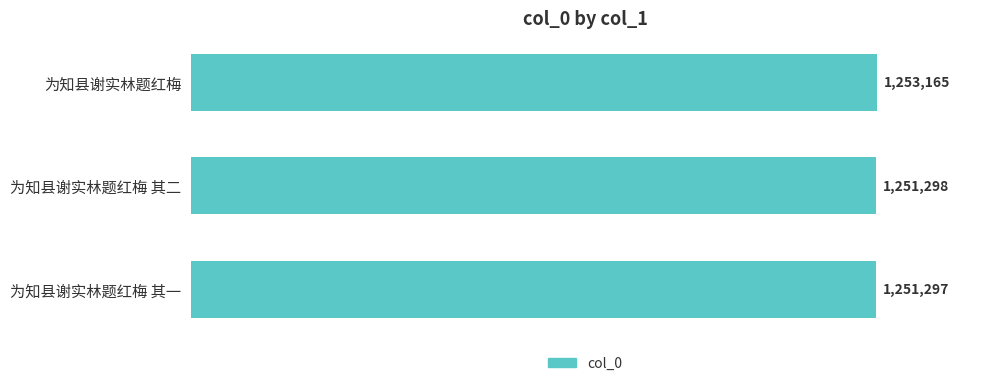

Are the bars horizontal?

Yes